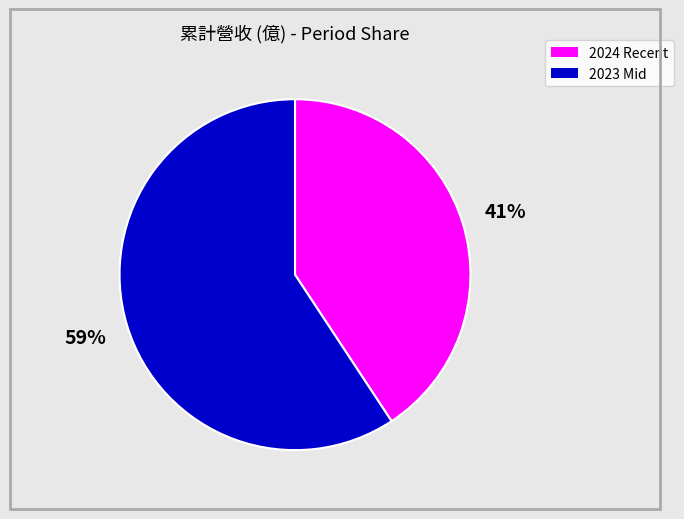

Is there a majority slice in this chart?

Yes